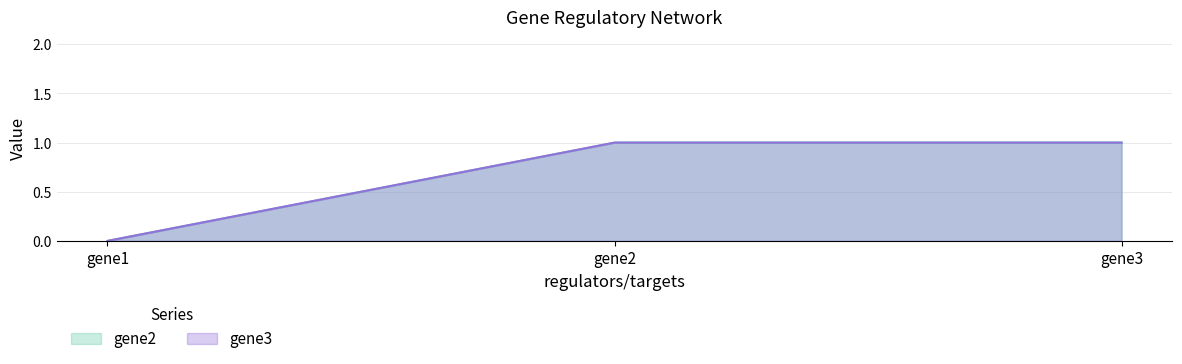

What is the sum of the gene3 values at gene2 and gene1?

1